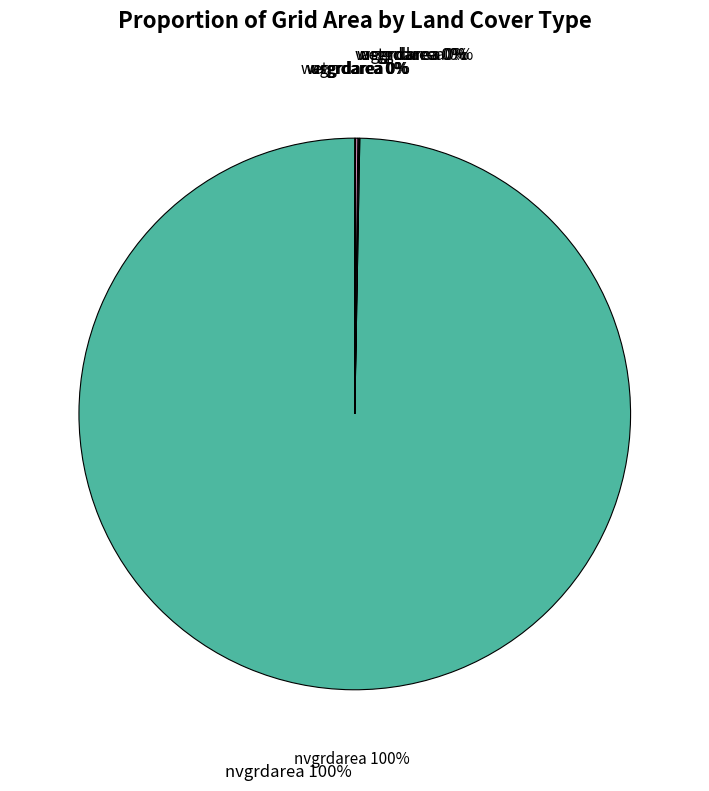

Between 20 and 26, which is larger?

26